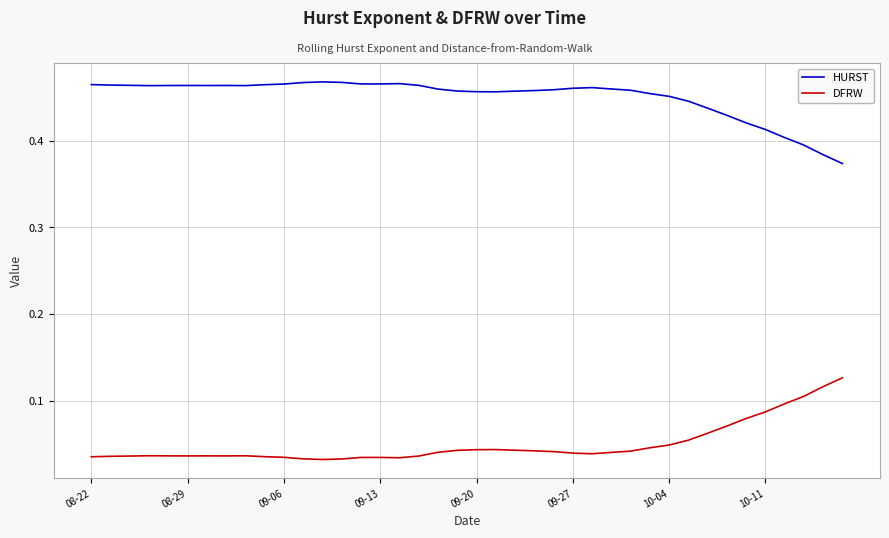

True or false: HURST and DFRW intersect in this chart.

False